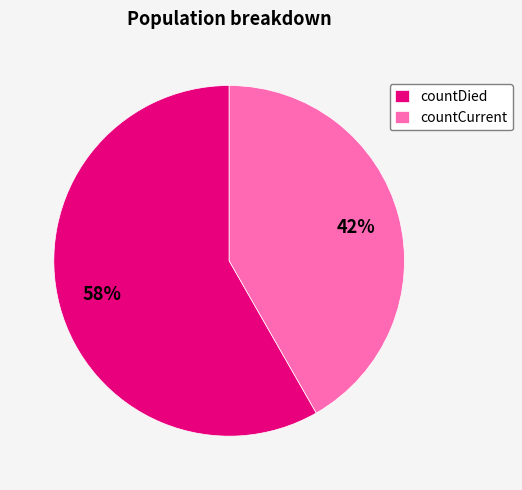

Which category accounts for the majority?

countDied